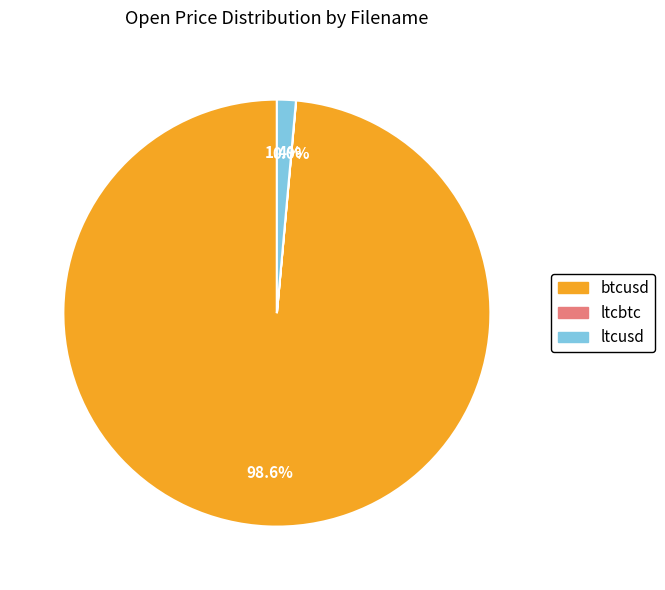

Between btcusd and ltcusd, which is larger?

btcusd